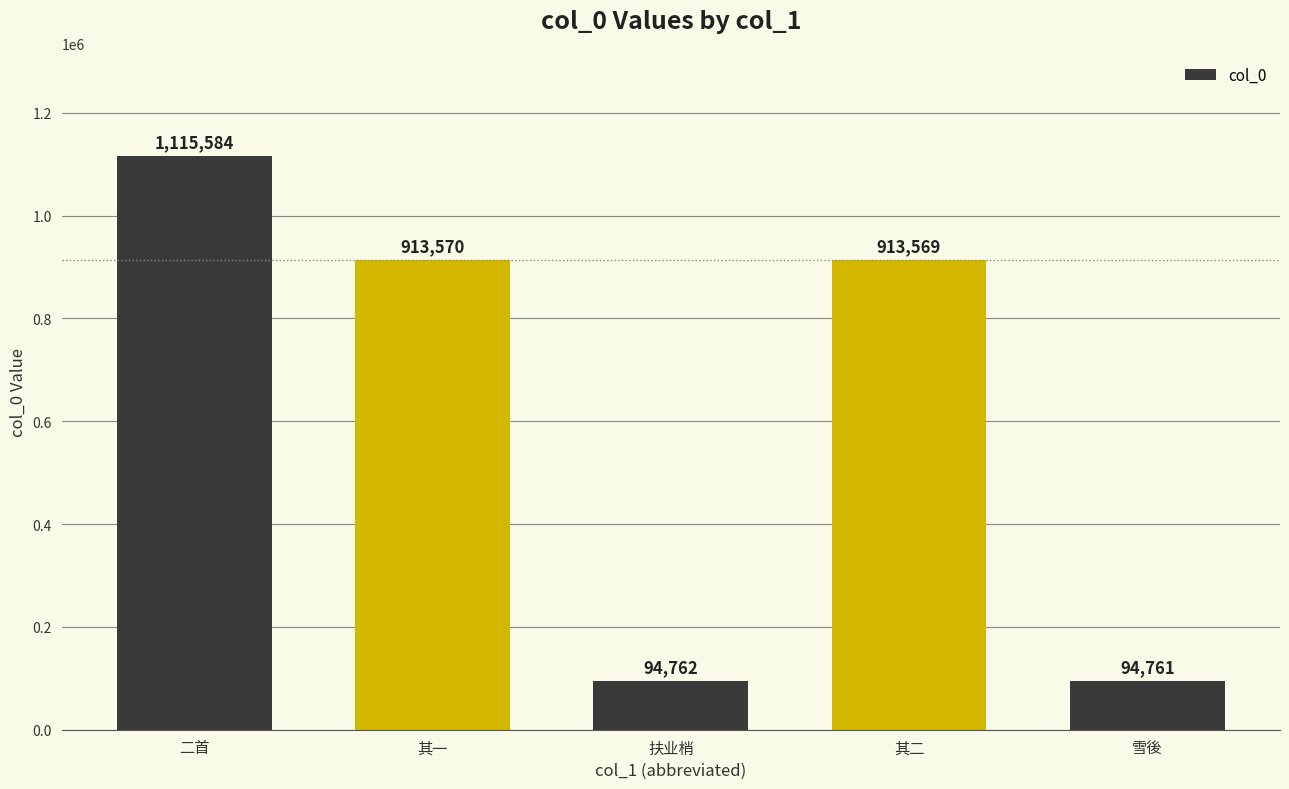

What is the difference between the second highest and minimum values?

818809